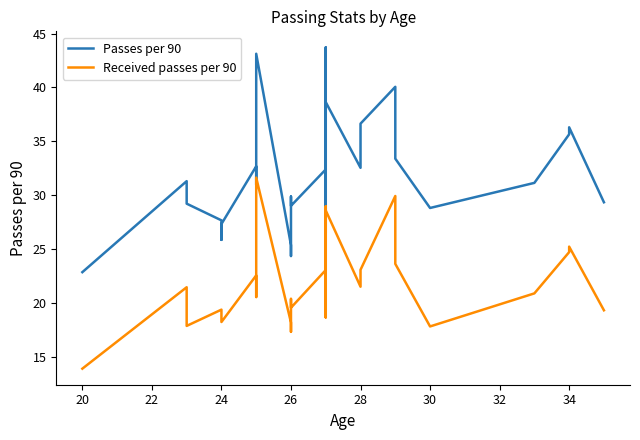

The Passes per 90 series shows 32.4 at 20. True or false?

False